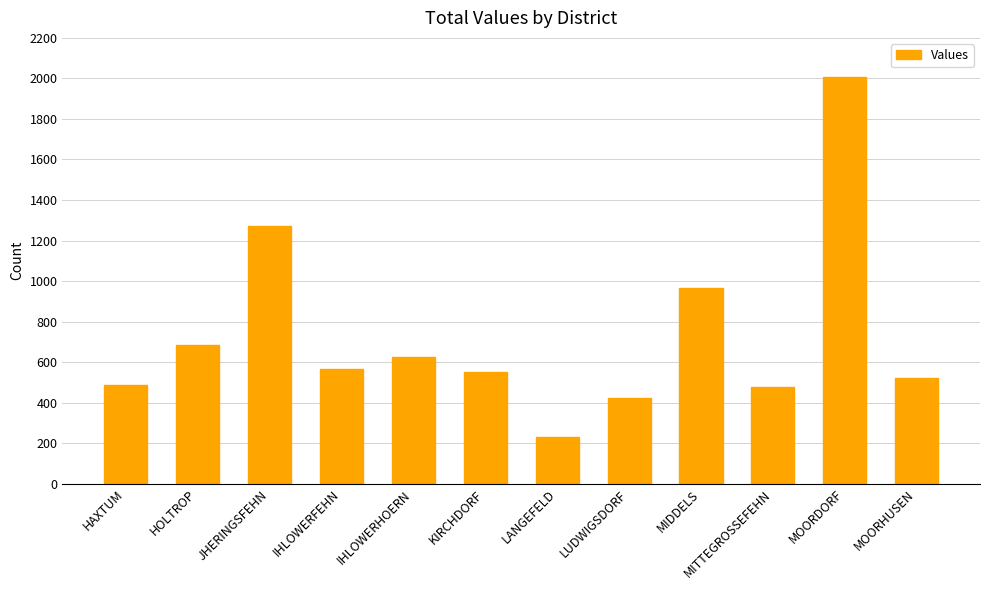

What is the change in value from HOLTROP to LUDWIGSDORF?

-260